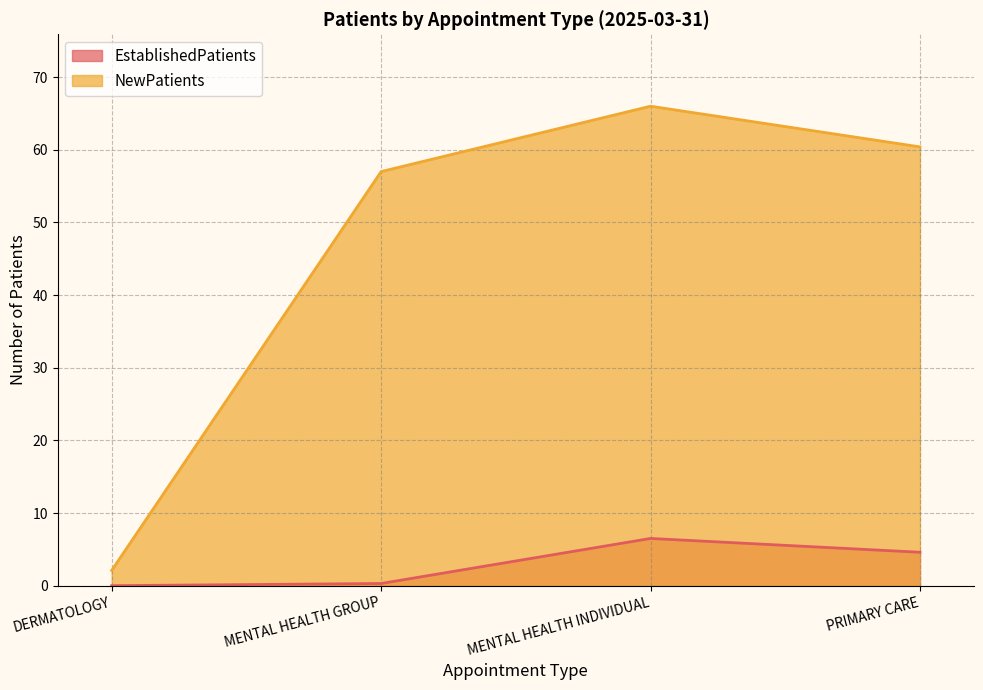

Between PRIMARY CARE and MENTAL HEALTH GROUP, which is larger?

PRIMARY CARE